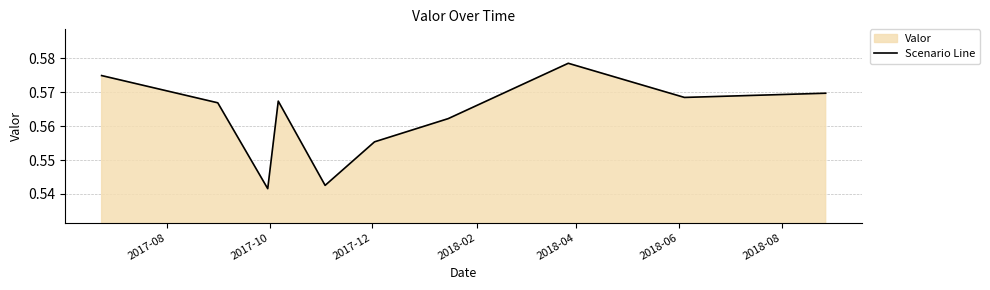

Reading left to right, transcribe all the data shown in this chart.

0.6	0.6	0.5	0.6	0.5	0.6	0.6	0.6	0.6	0.6